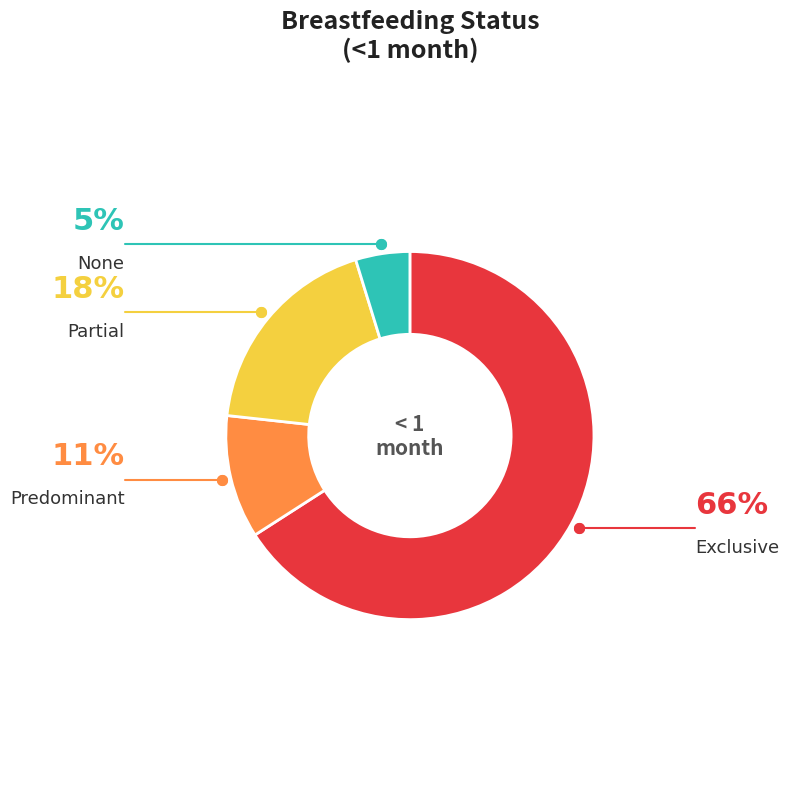

To the nearest percent, what is the combined percentage of None and Partial?

23%